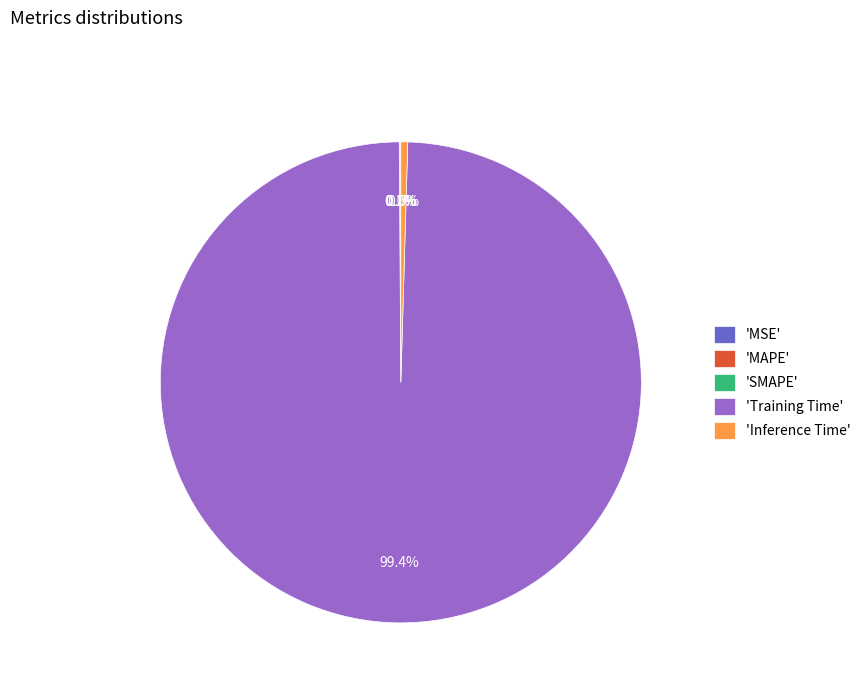

Which slice is the largest?

'Training Time'